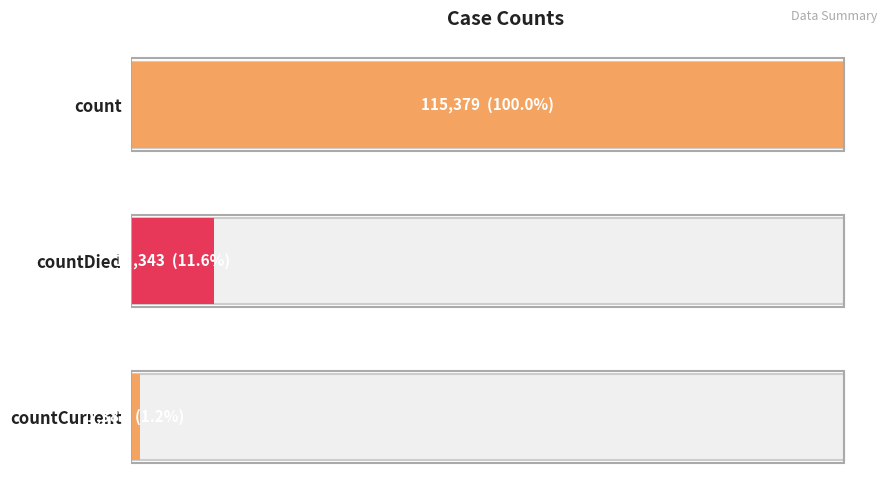

Reading right to left, extract all data points from this chart.

1383	13343	115379